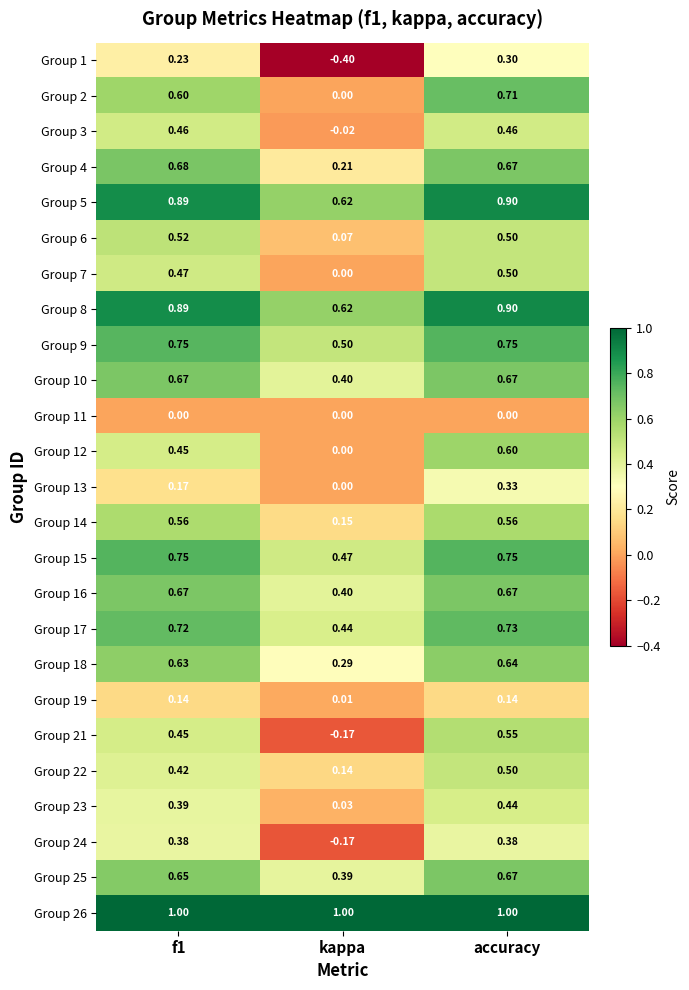

Where is Group 22 nearest to the value 0?

kappa